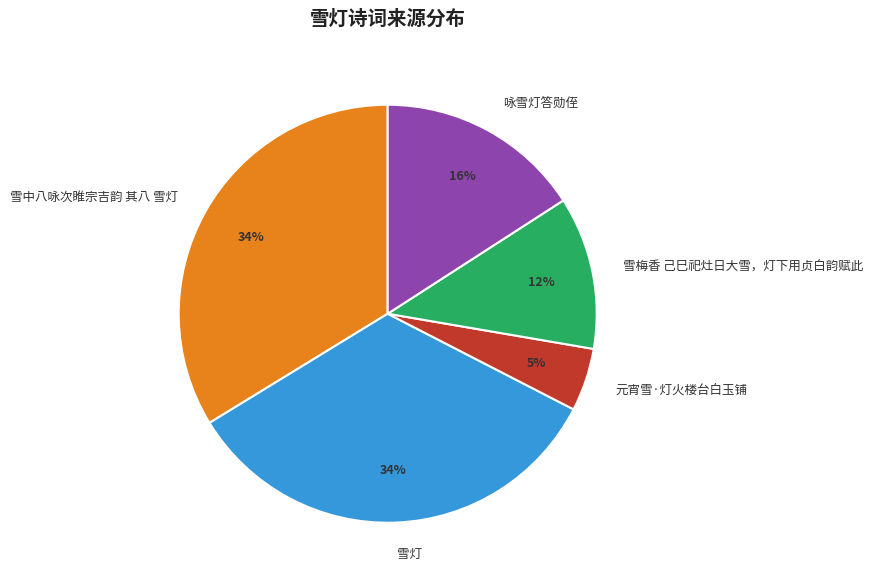

How many slices are in this pie chart?

5